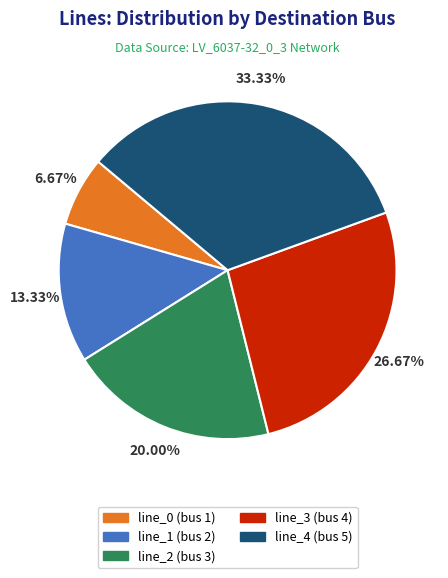

Is line_3 the majority of the pie?

No